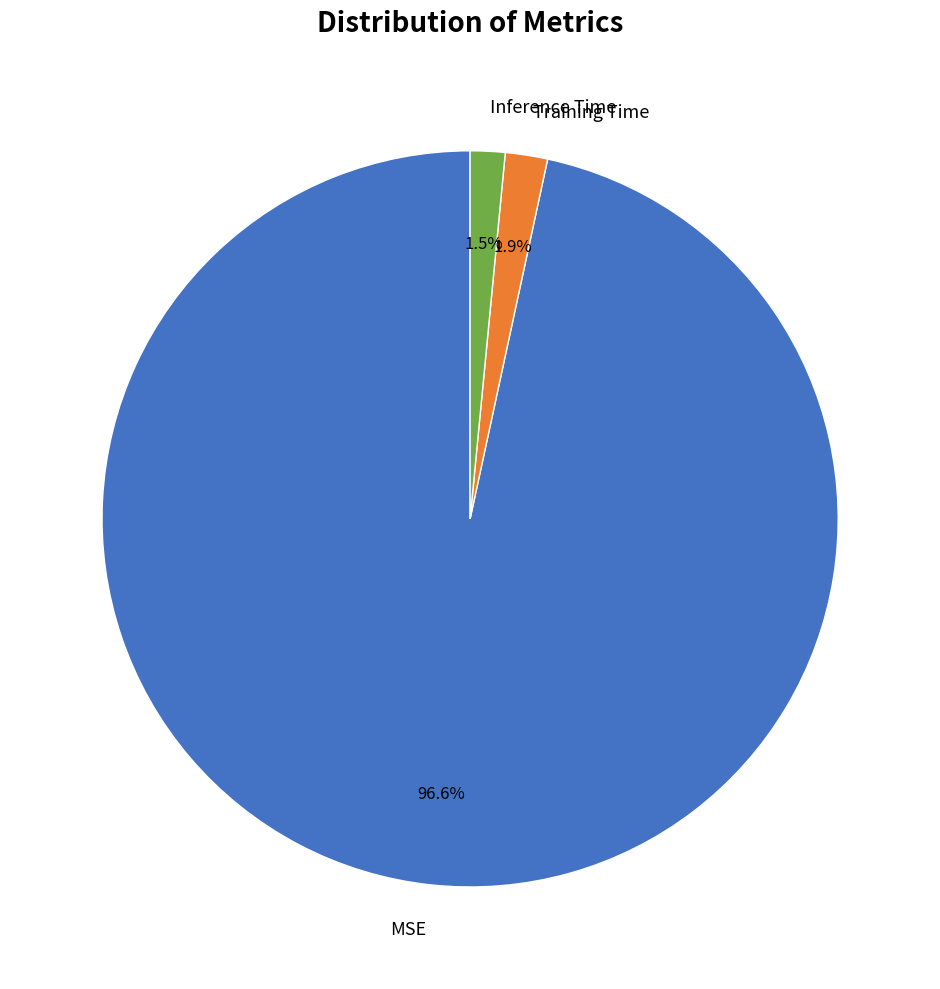

What is the largest slice in the pie chart?

MSE